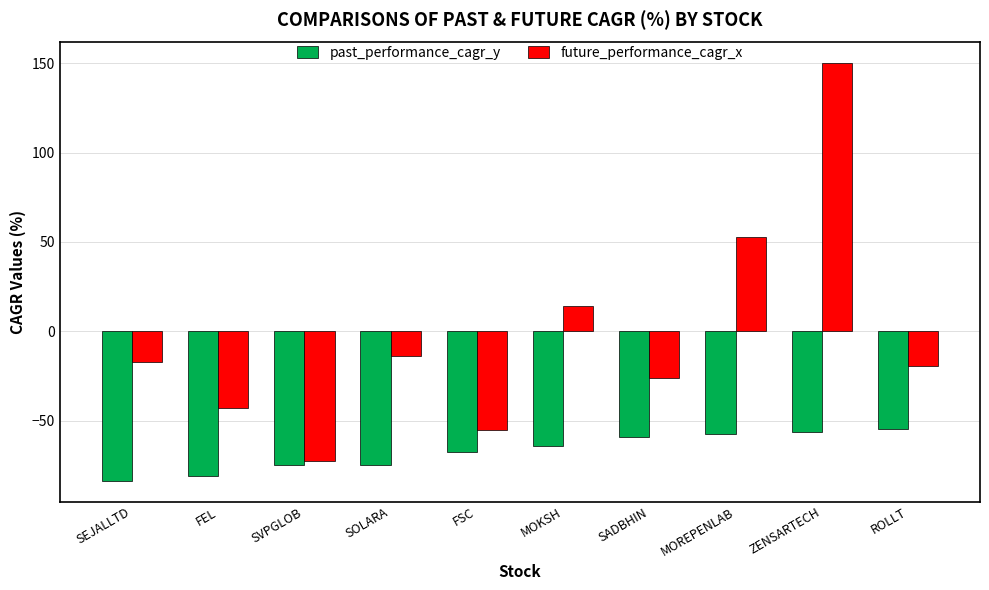

What is the difference between the past_performance_cagr_y values at MOREPENLAB and ZENSARTECH?

0.9